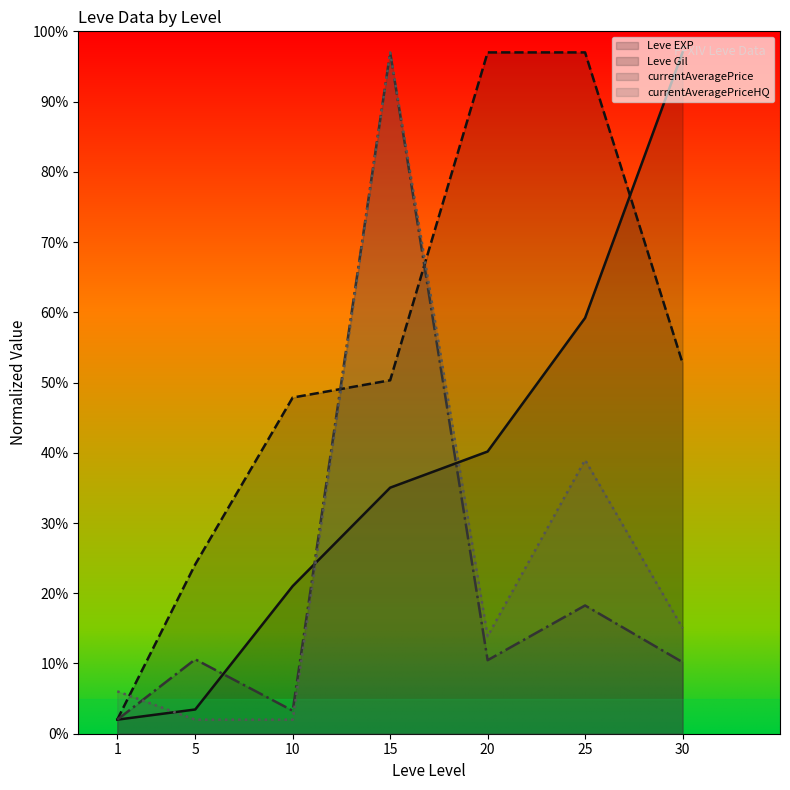

What is the minimum value shown in the chart?

2.0